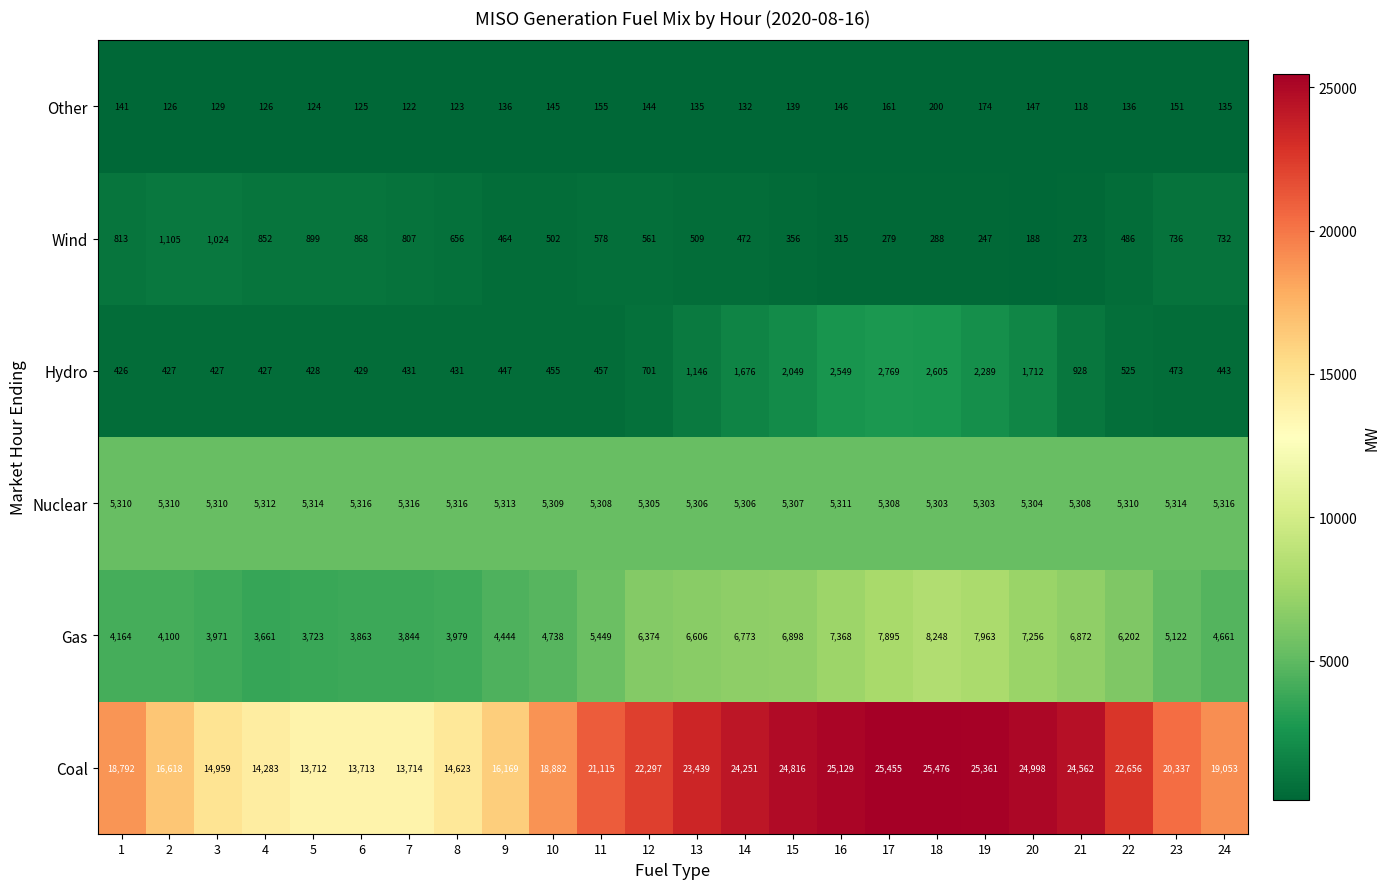

What is the difference between the highest and lowest values at 24?

18918